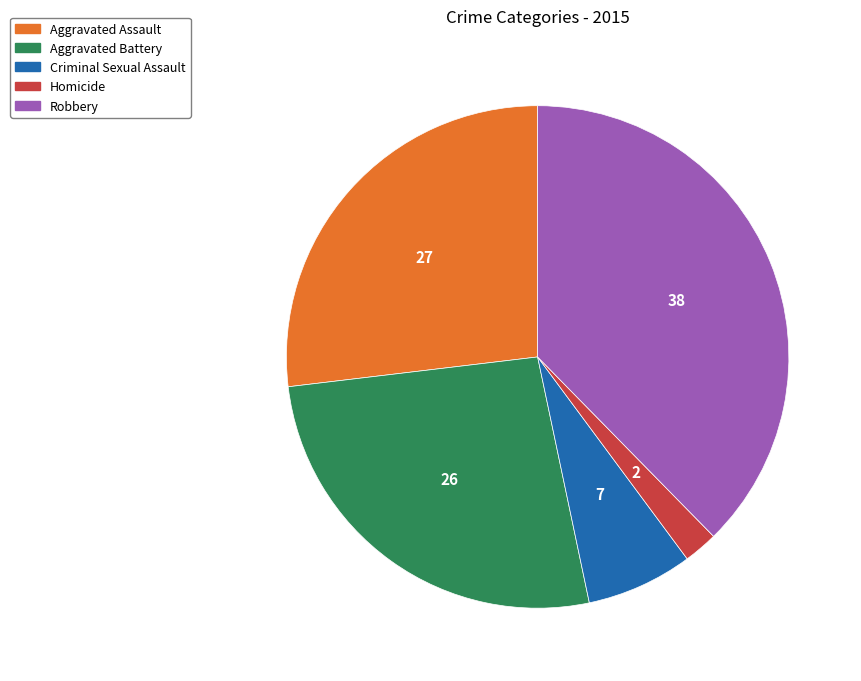

Does any single category account for the majority?

No